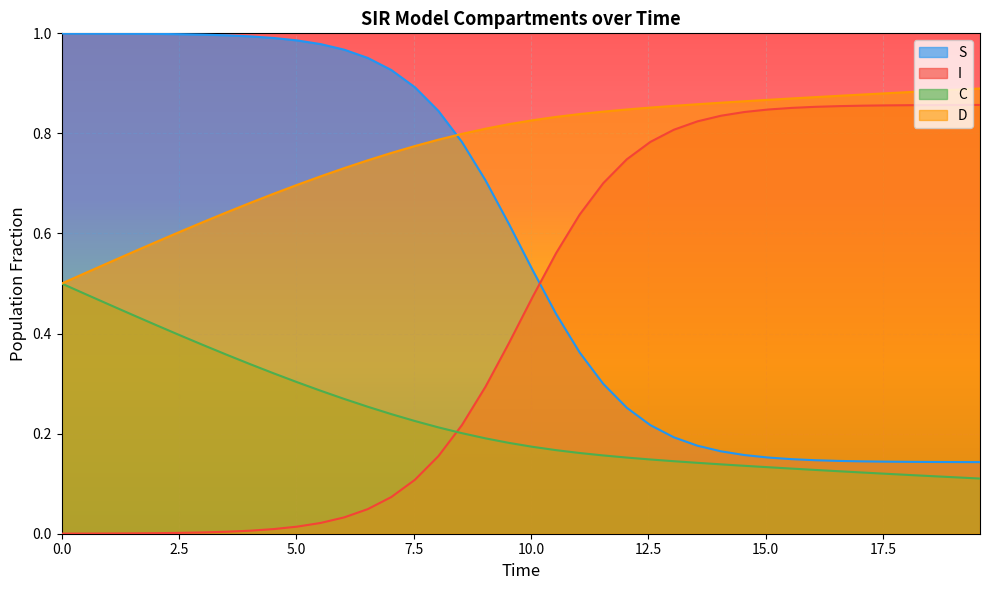

Reading right to left, what are all the values shown in this chart?

S: 0.1	0.1	0.1	0.1	0.1	0.1	0.1	0.1	0.1	0.2	0.2	0.2	0.2	0.2	0.2	0.3	0.3	0.4	0.4	0.5	0.6	0.7	0.8	0.8	0.9	0.9	1.0	1.0	1.0	1.0	1.0	1.0	1.0	1.0	1.0	1.0	1.0	1.0	1.0	1.0
I: 0.9	0.9	0.9	0.9	0.9	0.9	0.9	0.9	0.9	0.8	0.8	0.8	0.8	0.8	0.8	0.7	0.7	0.6	0.6	0.5	0.4	0.3	0.2	0.2	0.1	0.1	0.0	0.0	0.0	0.0	0.0	0.0	0.0	0.0	0.0	0.0	0.0	0.0	0.0	0.0
C: 0.1	0.1	0.1	0.1	0.1	0.1	0.1	0.1	0.1	0.1	0.1	0.1	0.1	0.1	0.1	0.2	0.2	0.2	0.2	0.2	0.2	0.2	0.2	0.2	0.2	0.2	0.3	0.3	0.3	0.3	0.3	0.3	0.4	0.4	0.4	0.4	0.4	0.5	0.5	0.5
D: 0.9	0.9	0.9	0.9	0.9	0.9	0.9	0.9	0.9	0.9	0.9	0.9	0.9	0.9	0.9	0.8	0.8	0.8	0.8	0.8	0.8	0.8	0.8	0.8	0.8	0.8	0.7	0.7	0.7	0.7	0.7	0.7	0.6	0.6	0.6	0.6	0.6	0.5	0.5	0.5